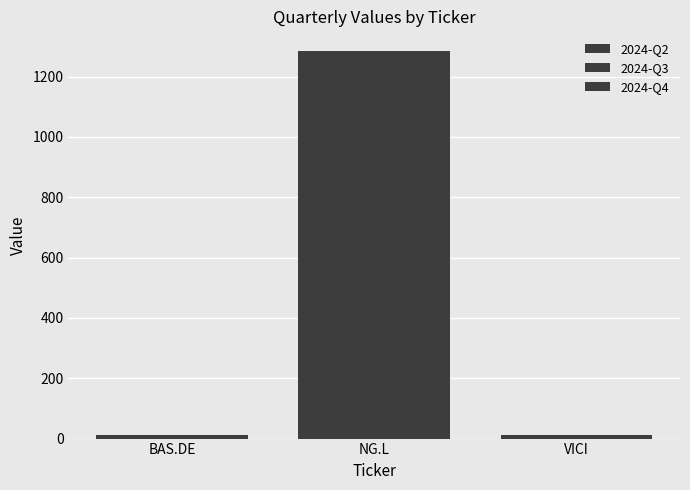

Read the 2024-Q3 value at NG.L.

1285.7